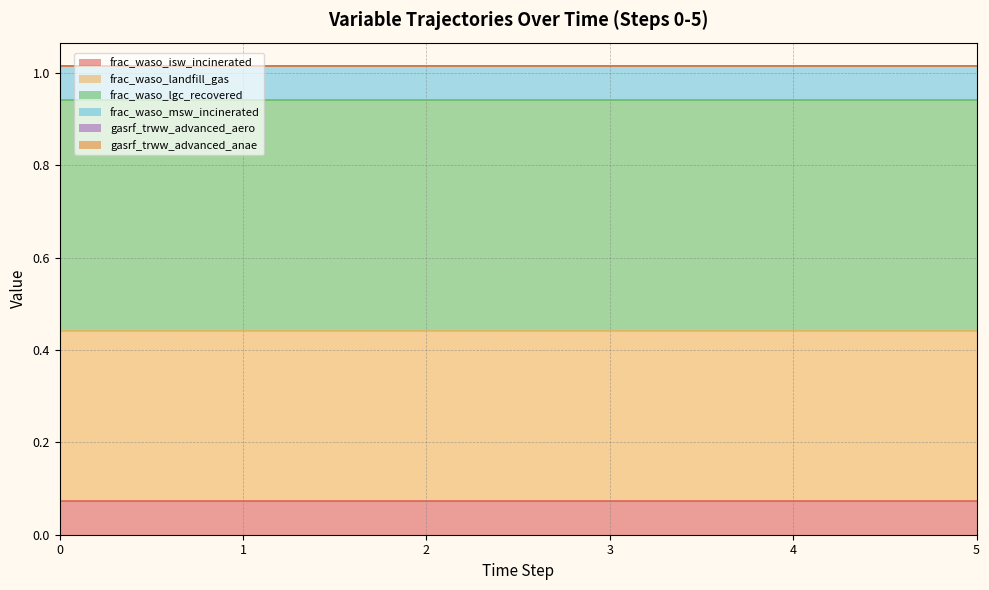

Rank the series by their maximum value, from highest to lowest.

frac_waso_lgc_recovered, frac_waso_landfill_gas, frac_waso_isw_incinerated, frac_waso_msw_incinerated, gasrf_trww_advanced_aero, gasrf_trww_advanced_anae